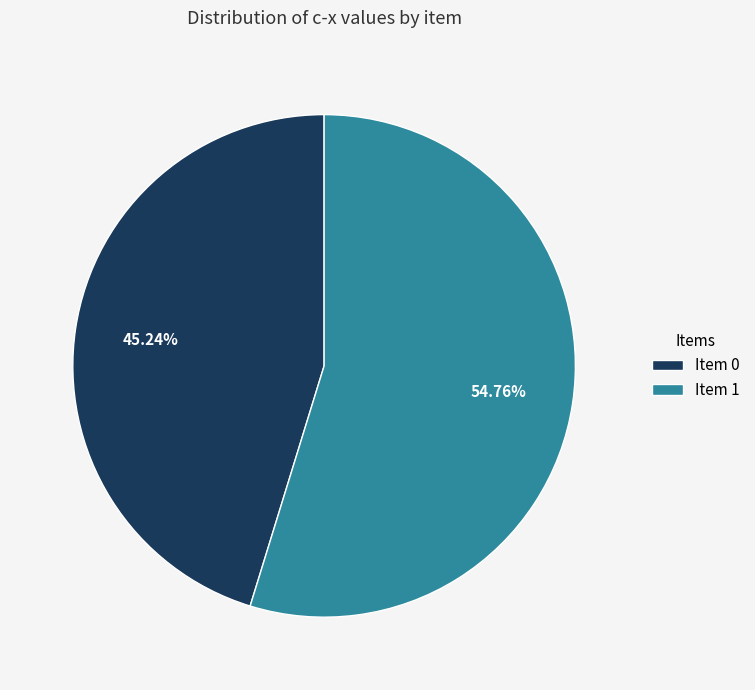

Which has a higher value, Item 0 or Item 1?

Item 1